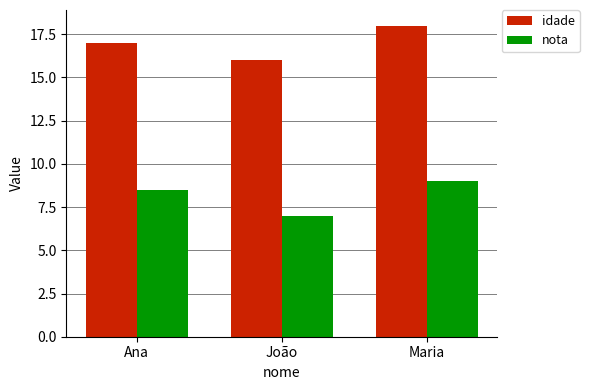

What is the value of the idade bar at the 3rd from the left?

18.0